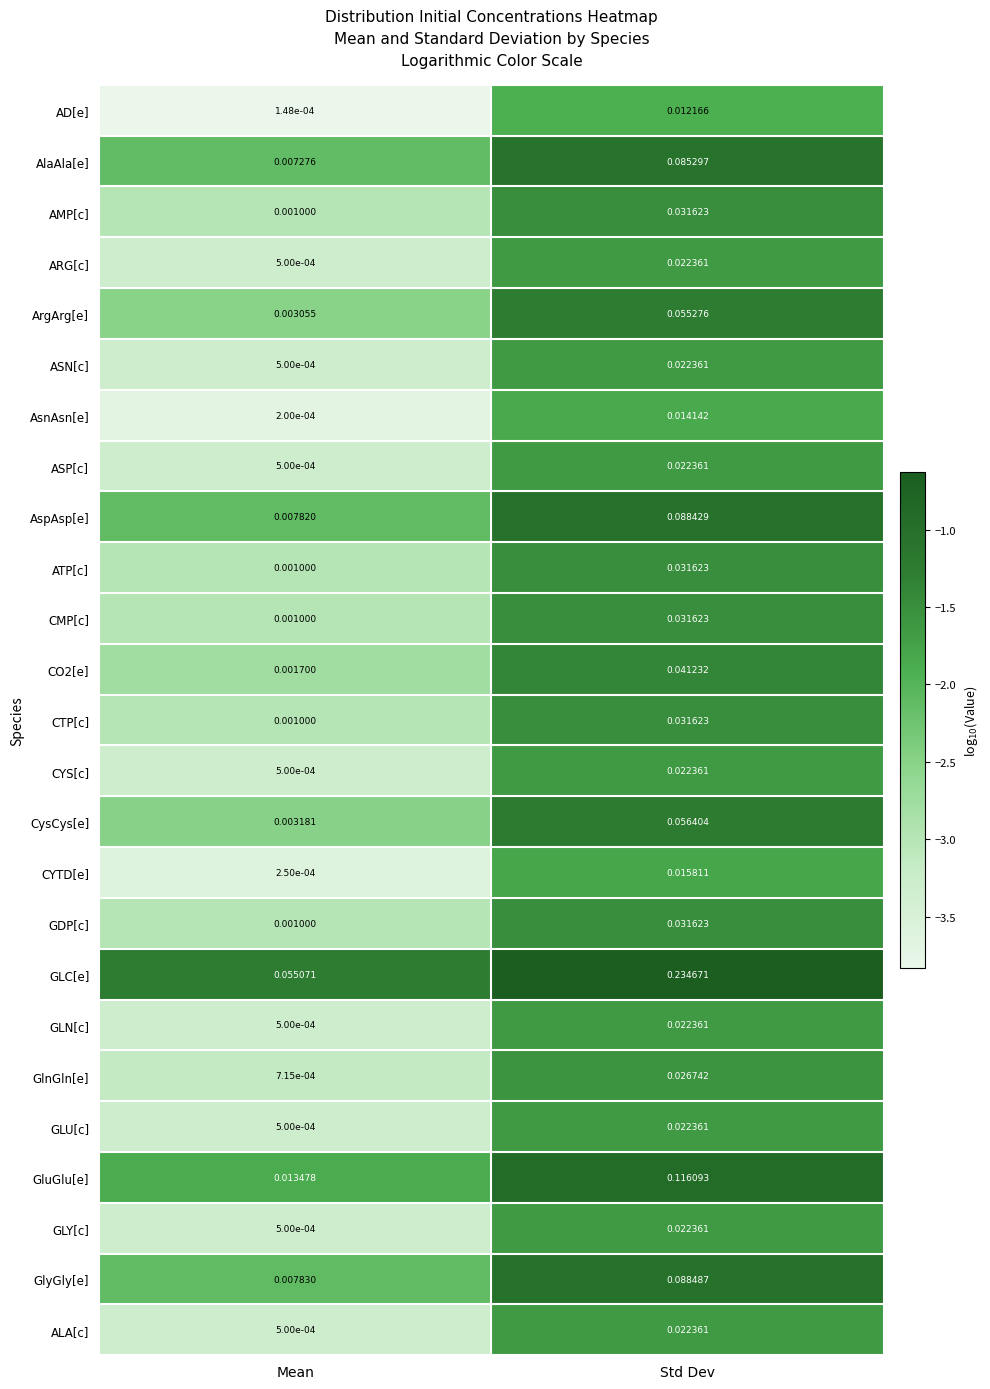

Which label corresponds to the smallest value in the chart?

Mean